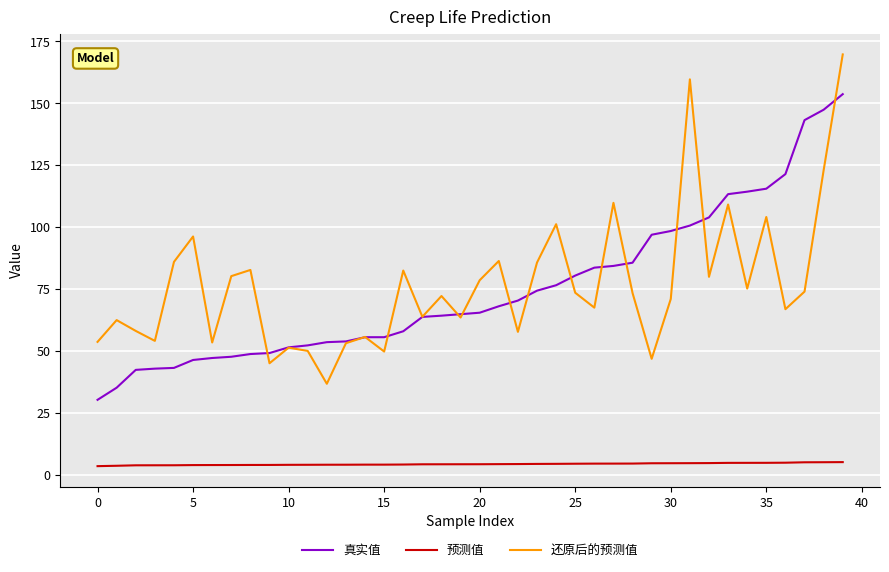

List the series in order of their peak value, highest first.

还原后的预测值, 真实值, 预测值